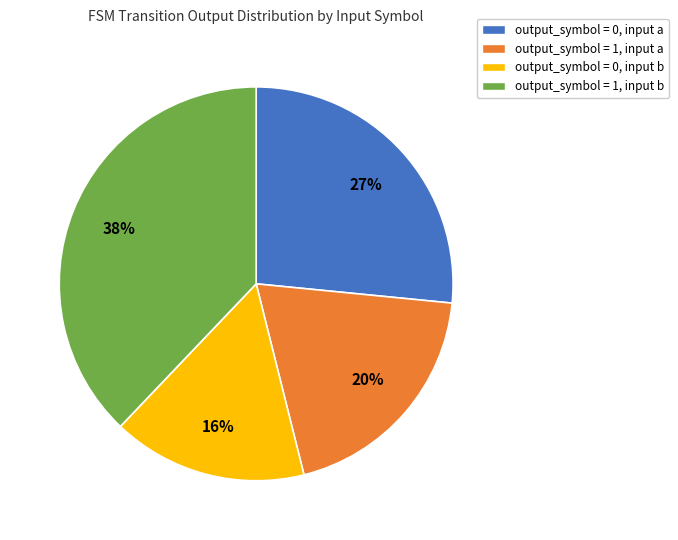

What percentage is the output_symbol = 1, input a slice, to the nearest percent?

20%